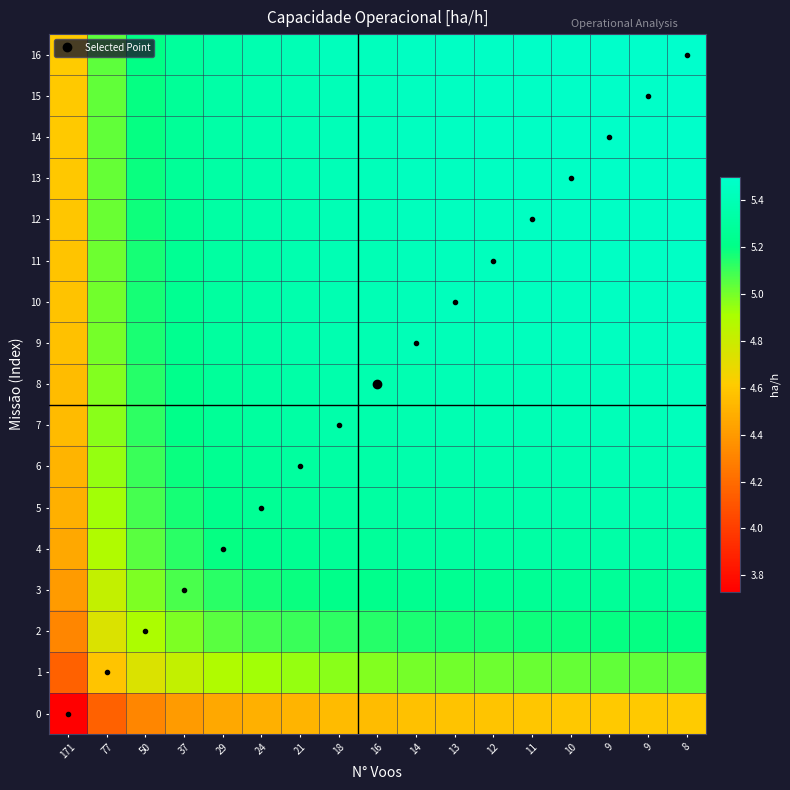

Which has a higher value, 37 or 18?

18